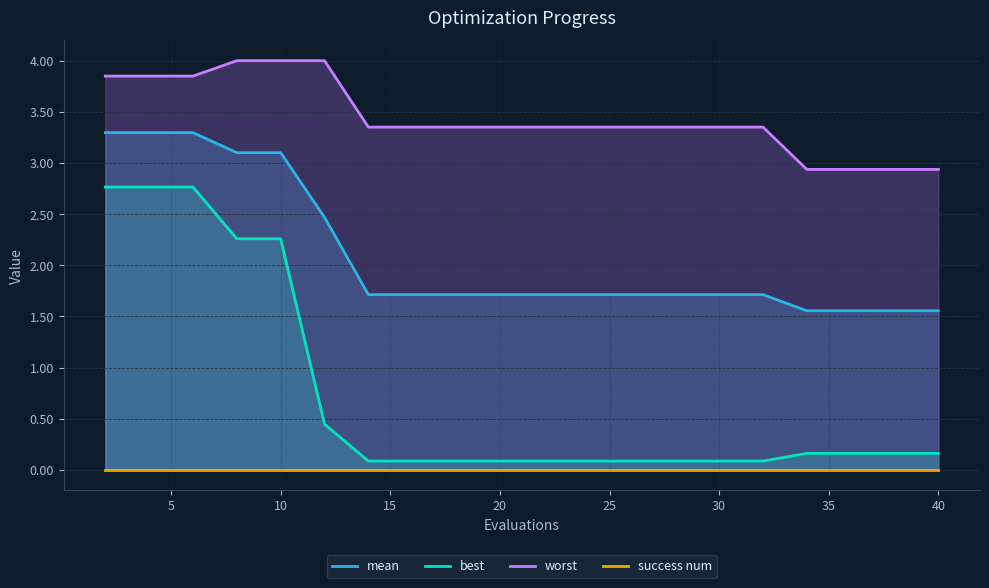

How many distinct data groups are displayed?

4